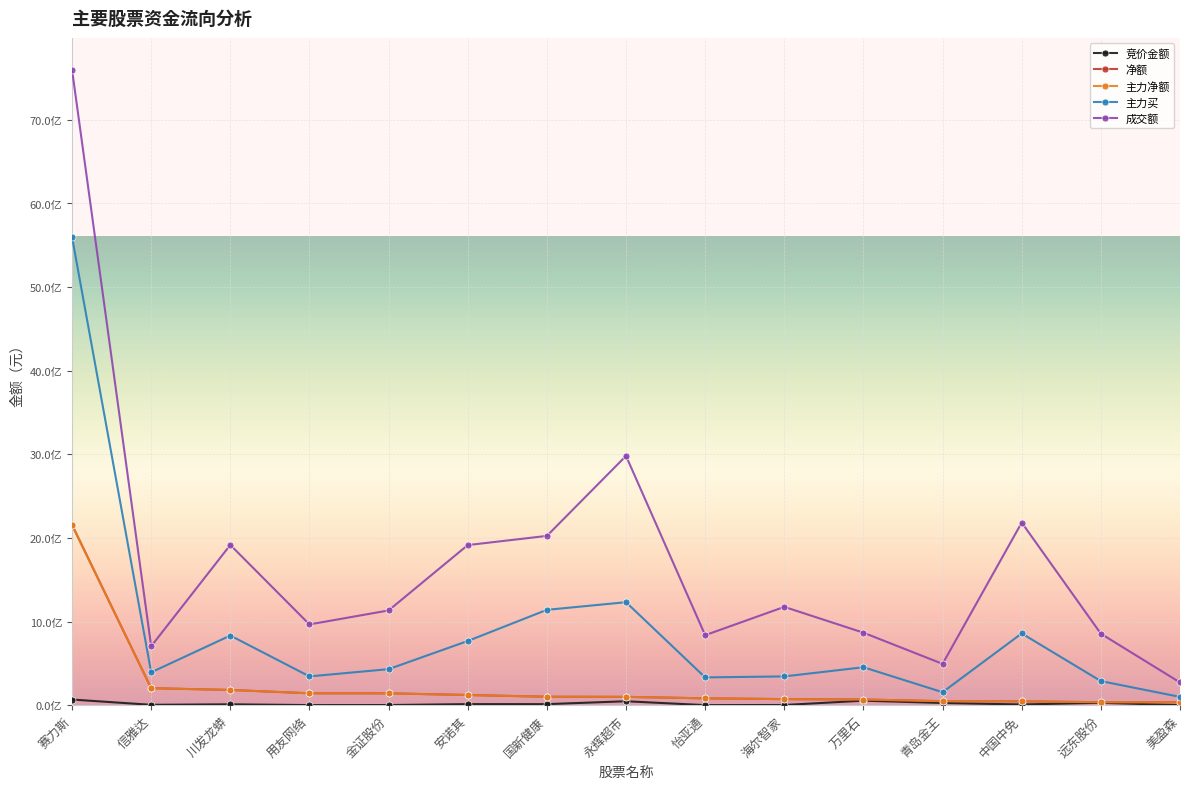

The value of 净额 at 国新健康 is 100705068. True or false?

True